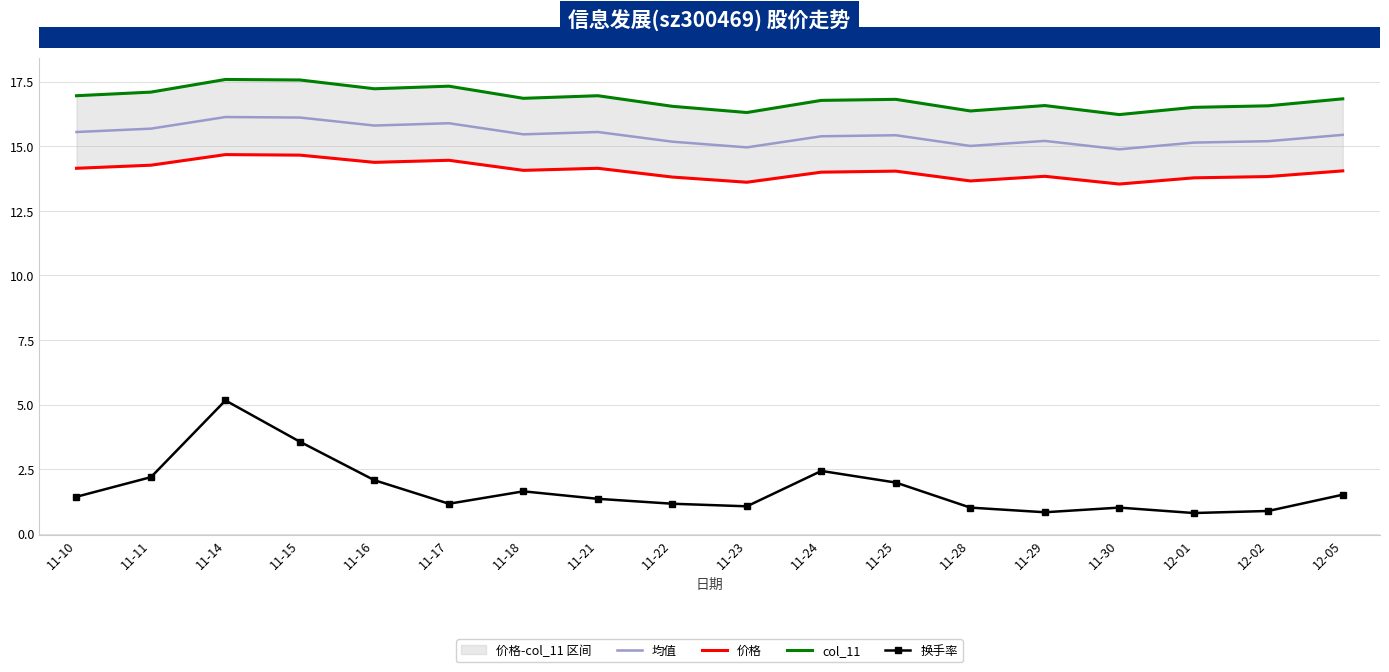

Which series has the largest total across all categories?

col_11